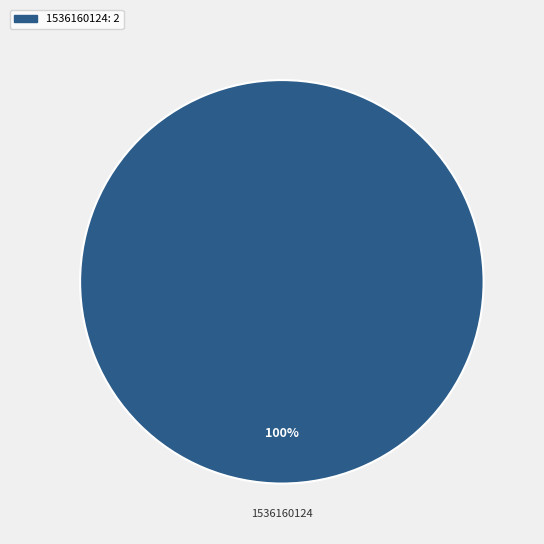

Count the number of slices in the pie.

1